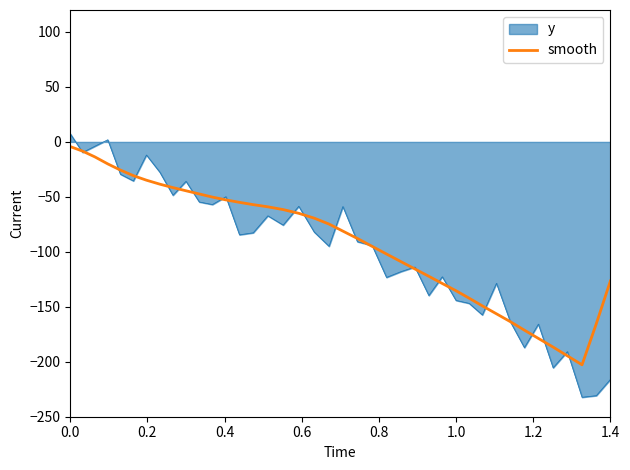

Which series has the largest range (max minus min)?

y